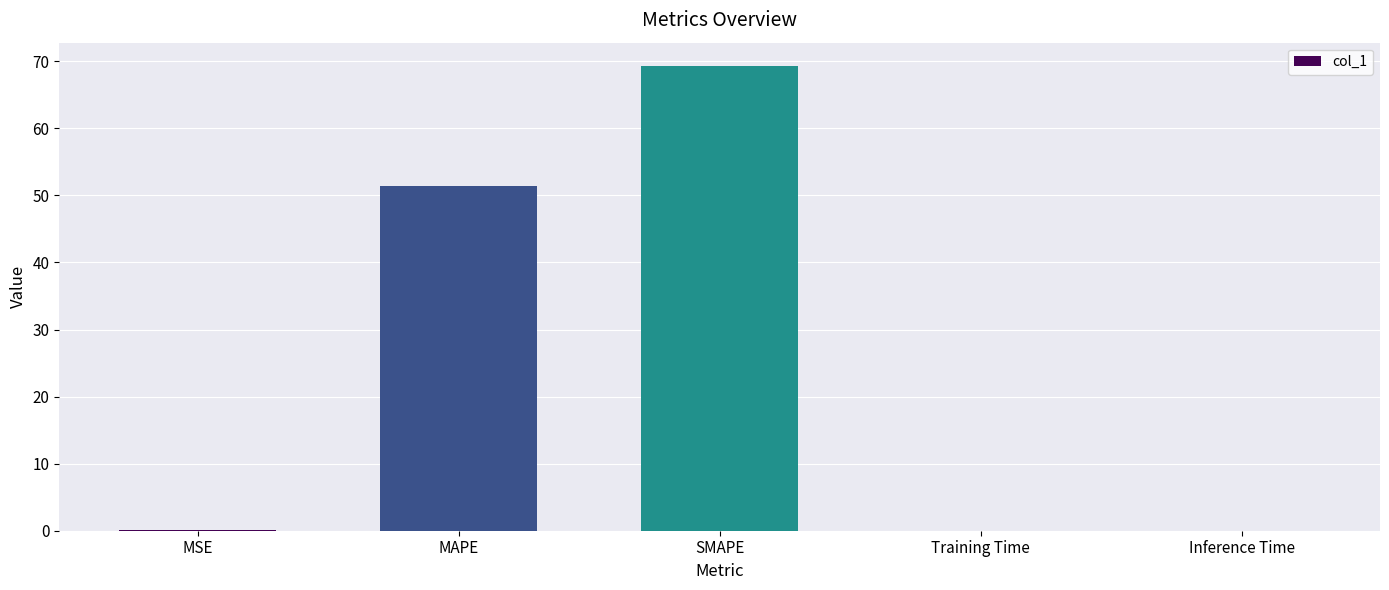

How many categories are shown in the chart?

5